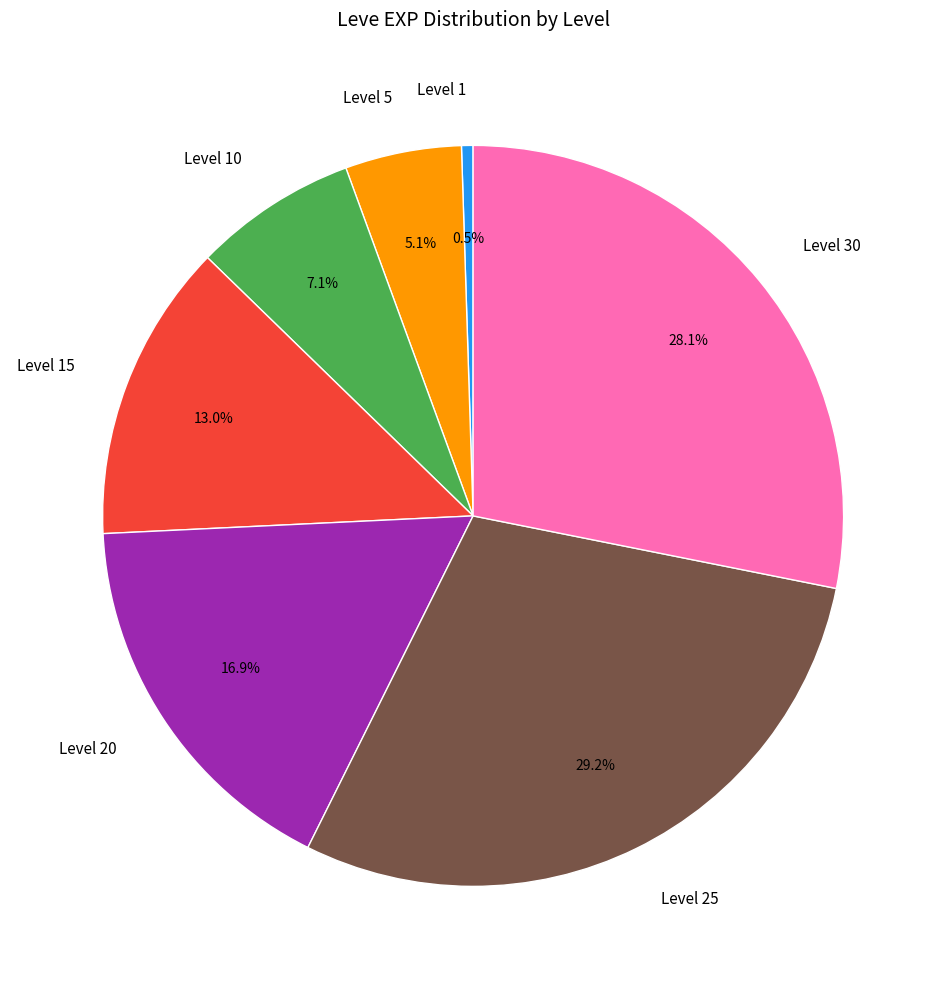

Between Level 5 and Level 10, which is larger?

Level 10